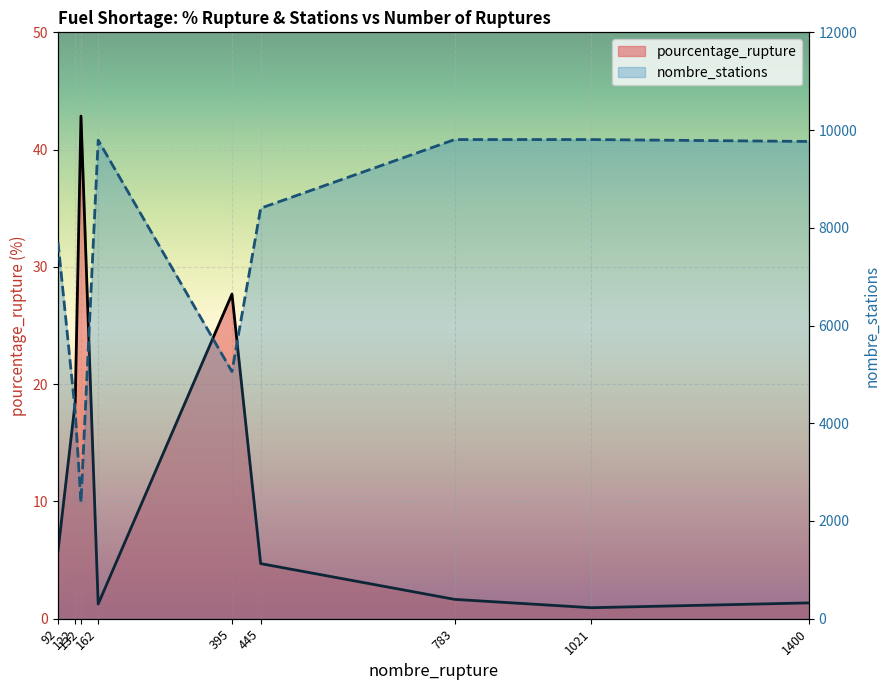

What is the value of the pourcentage_rupture point at the 6th from the left?

4.7